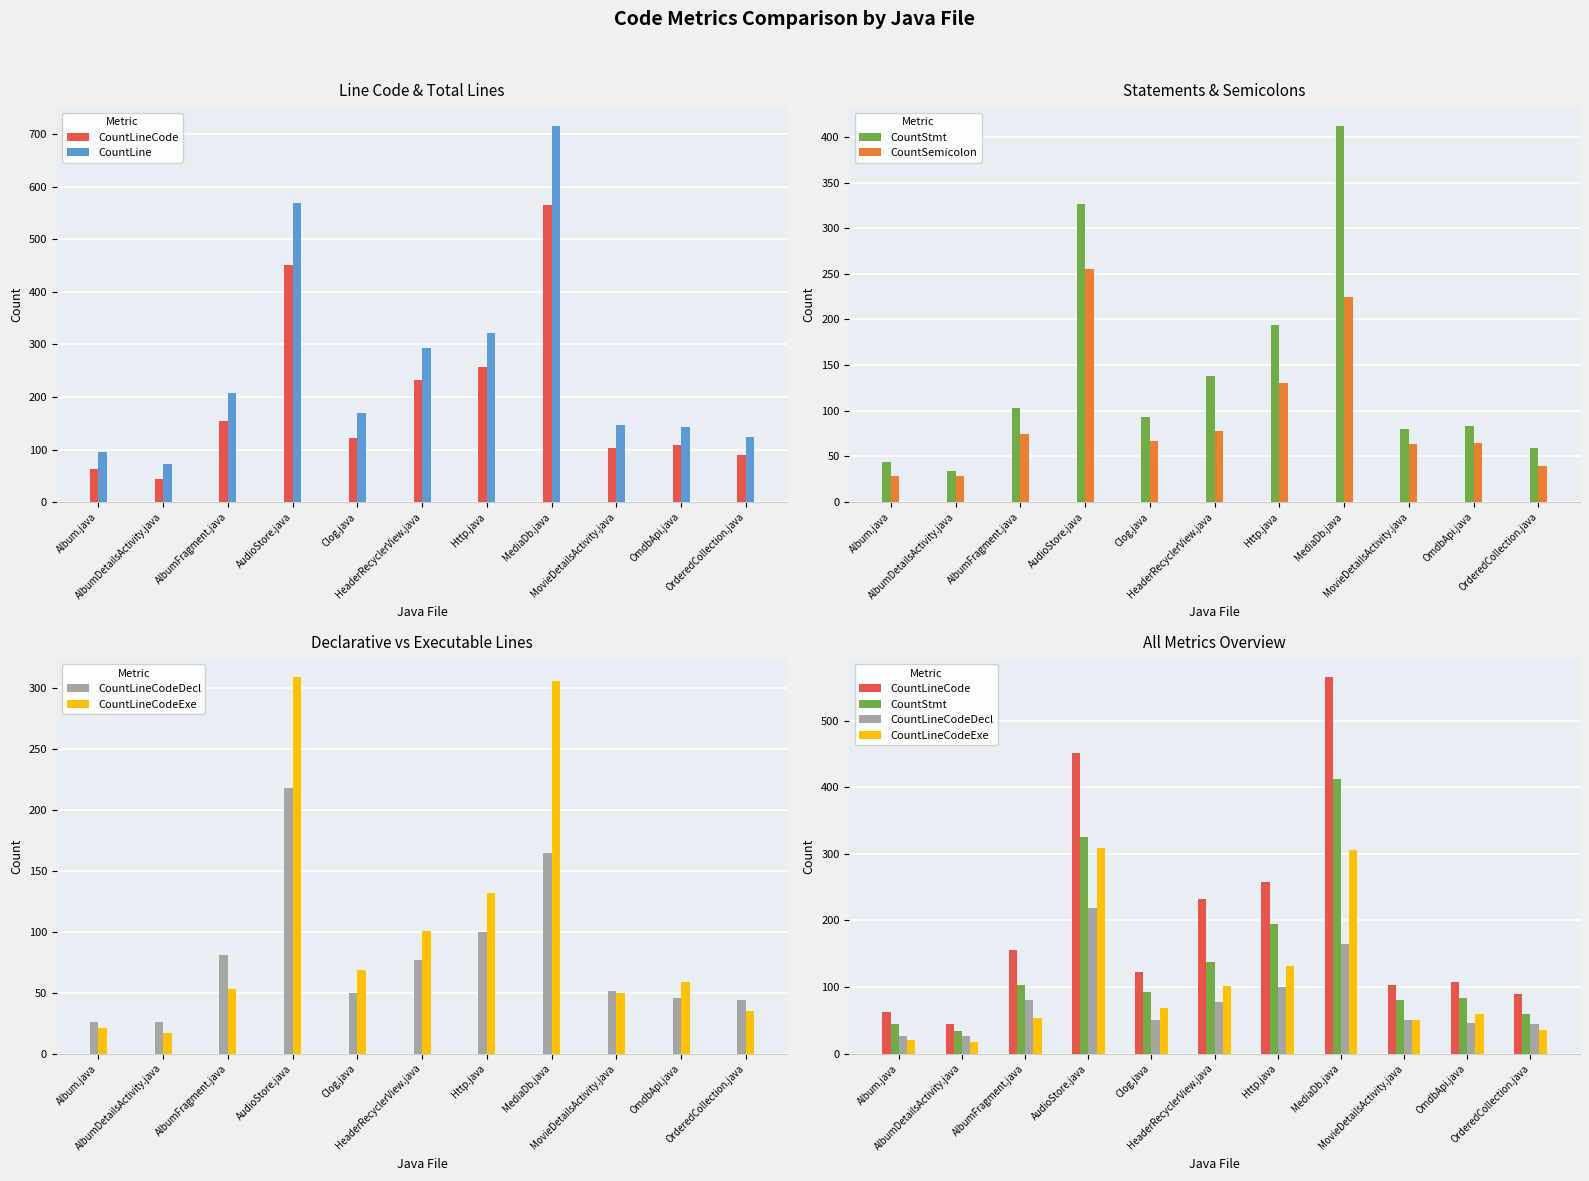

How many categories are shown in the chart?

11